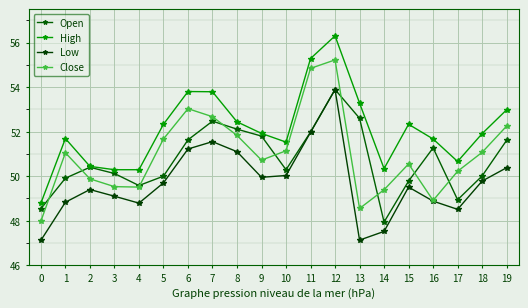

How many distinct data groups are displayed?

4